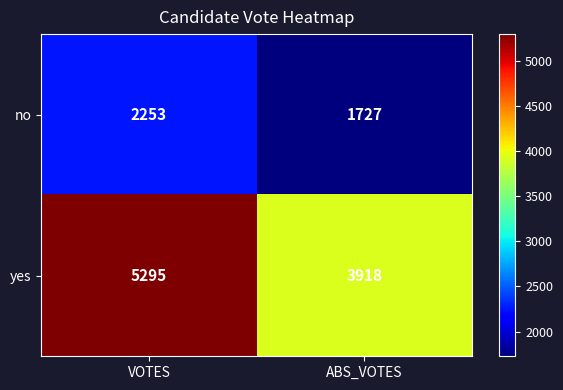

List the series in order of their peak value, lowest first.

no, yes